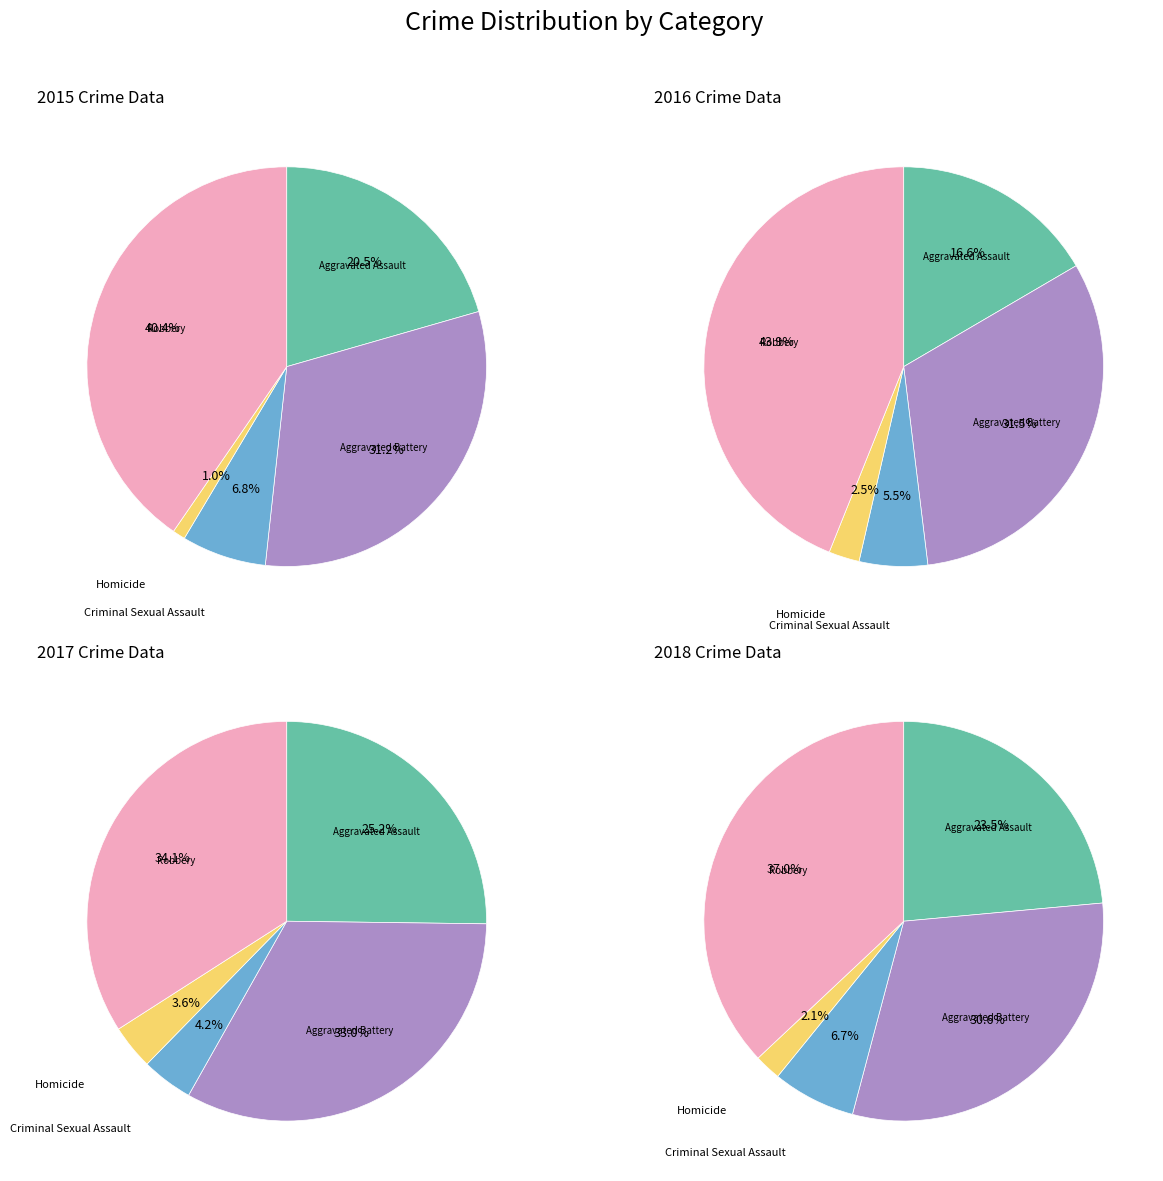

Rank the categories by value from highest to lowest.

Robbery, Aggravated Battery, Aggravated Assault, Criminal Sexual Assault, Homicide